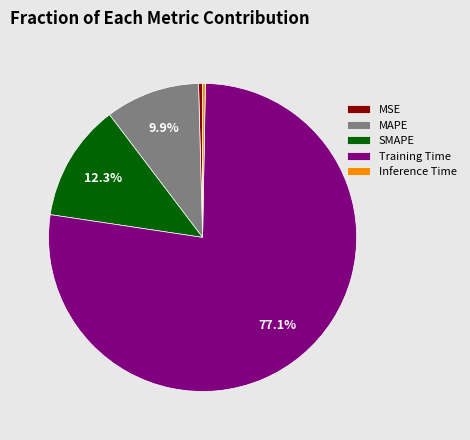

Which category has the biggest portion of the pie?

Training Time